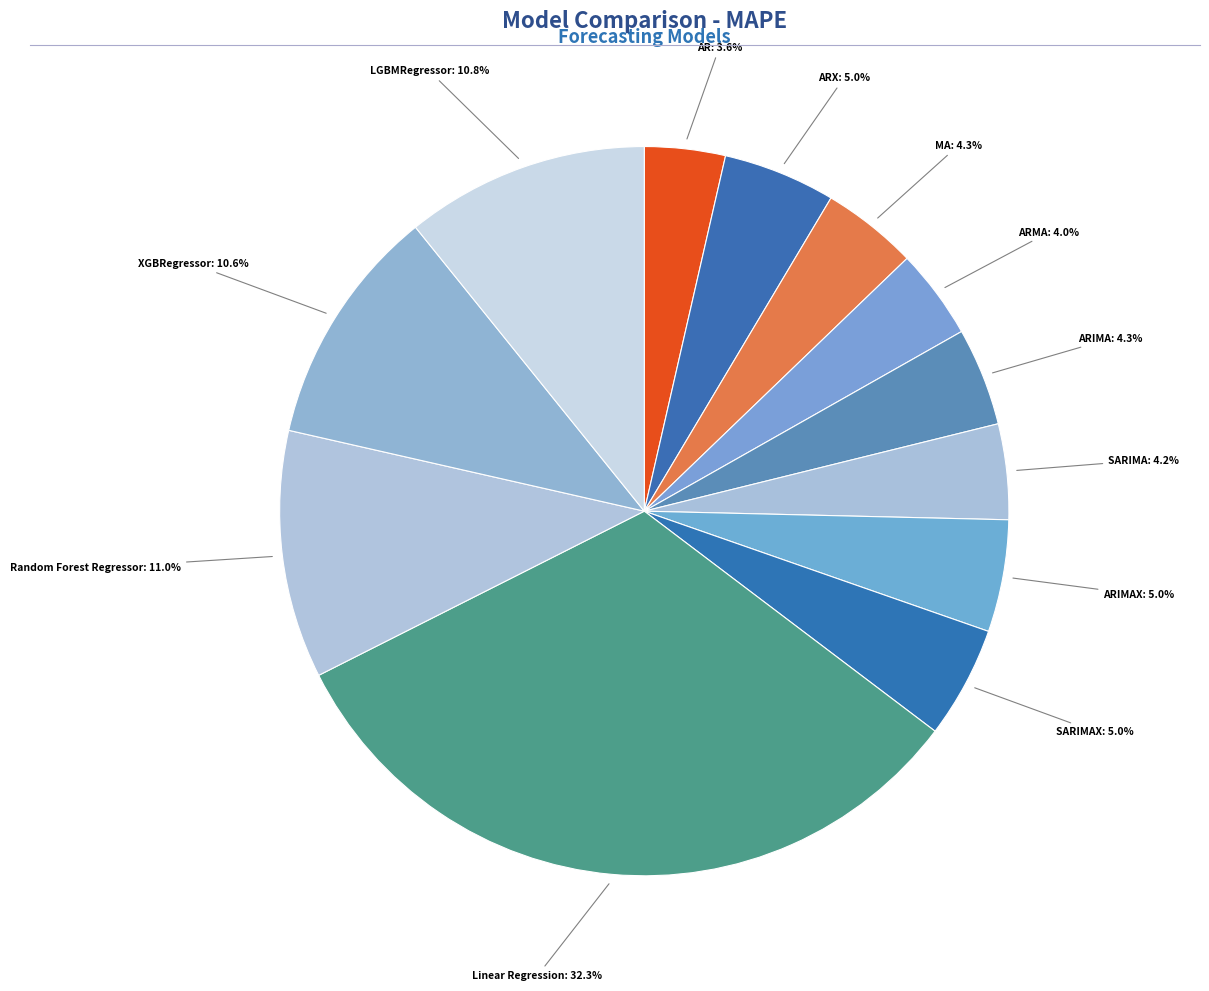

How many segments does this pie chart have?

12